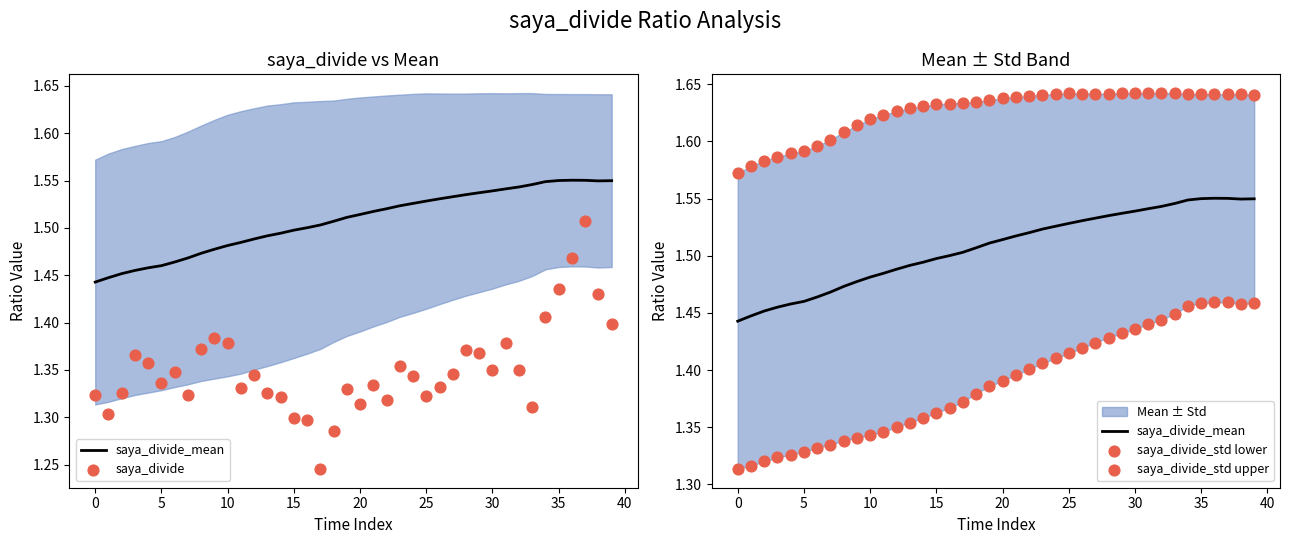

At which category is the sum across all series the highest?

37